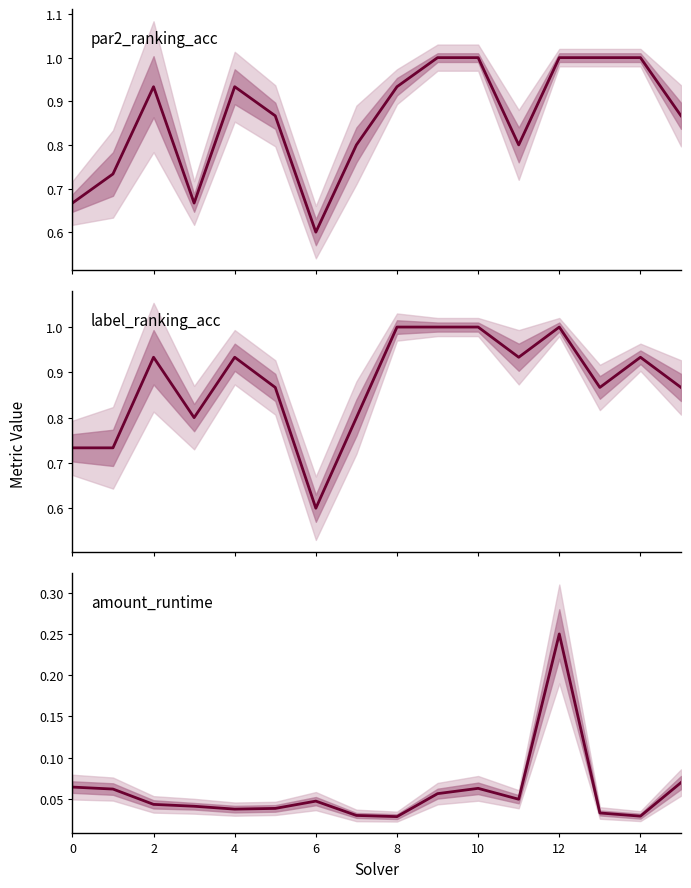

What is the difference between the maximum and minimum values in the label_ranking_acc series?

0.4